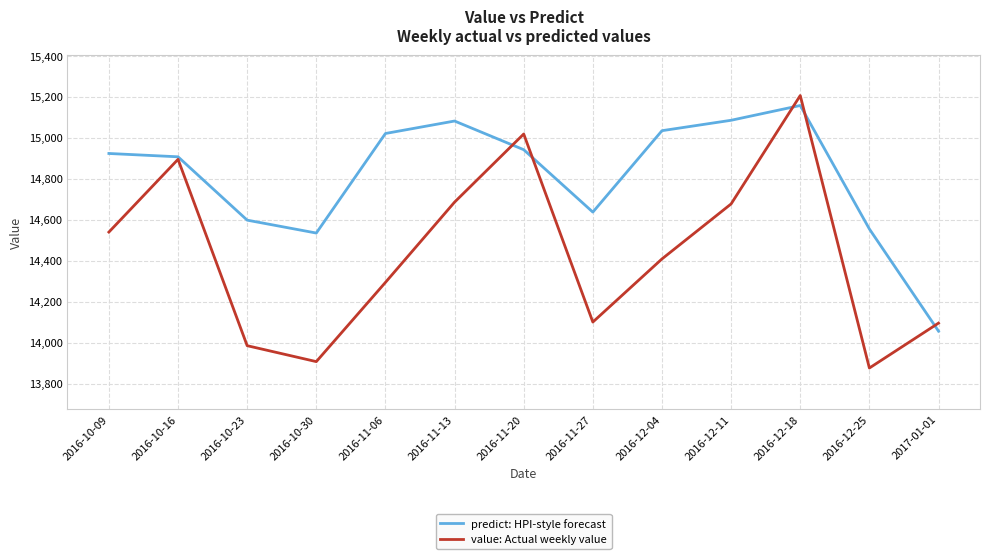

Rank the series by their average value, from highest to lowest.

predict: HPI-style forecast, value: Actual weekly value